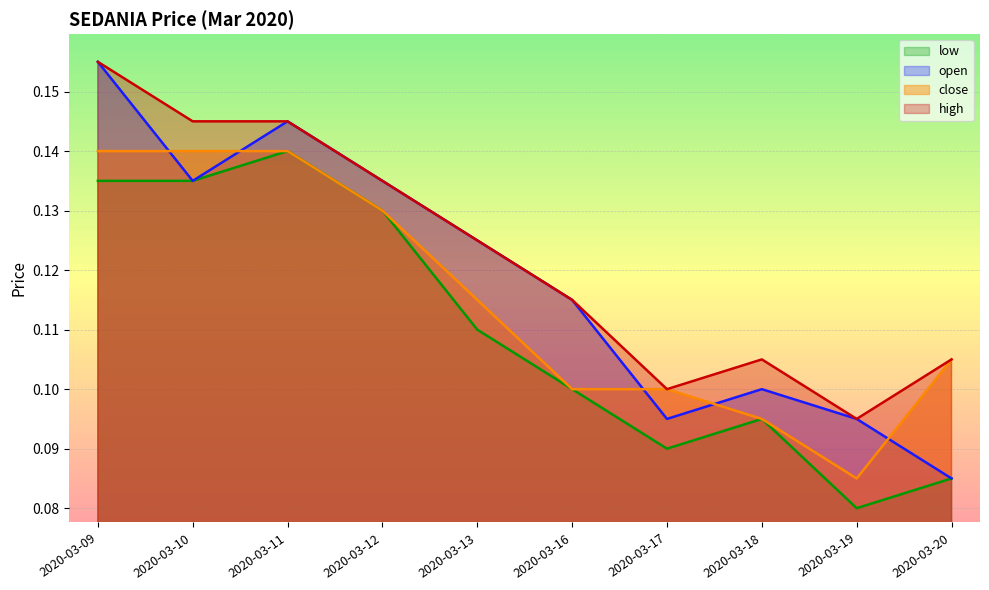

What is the greatest value displayed?

0.2